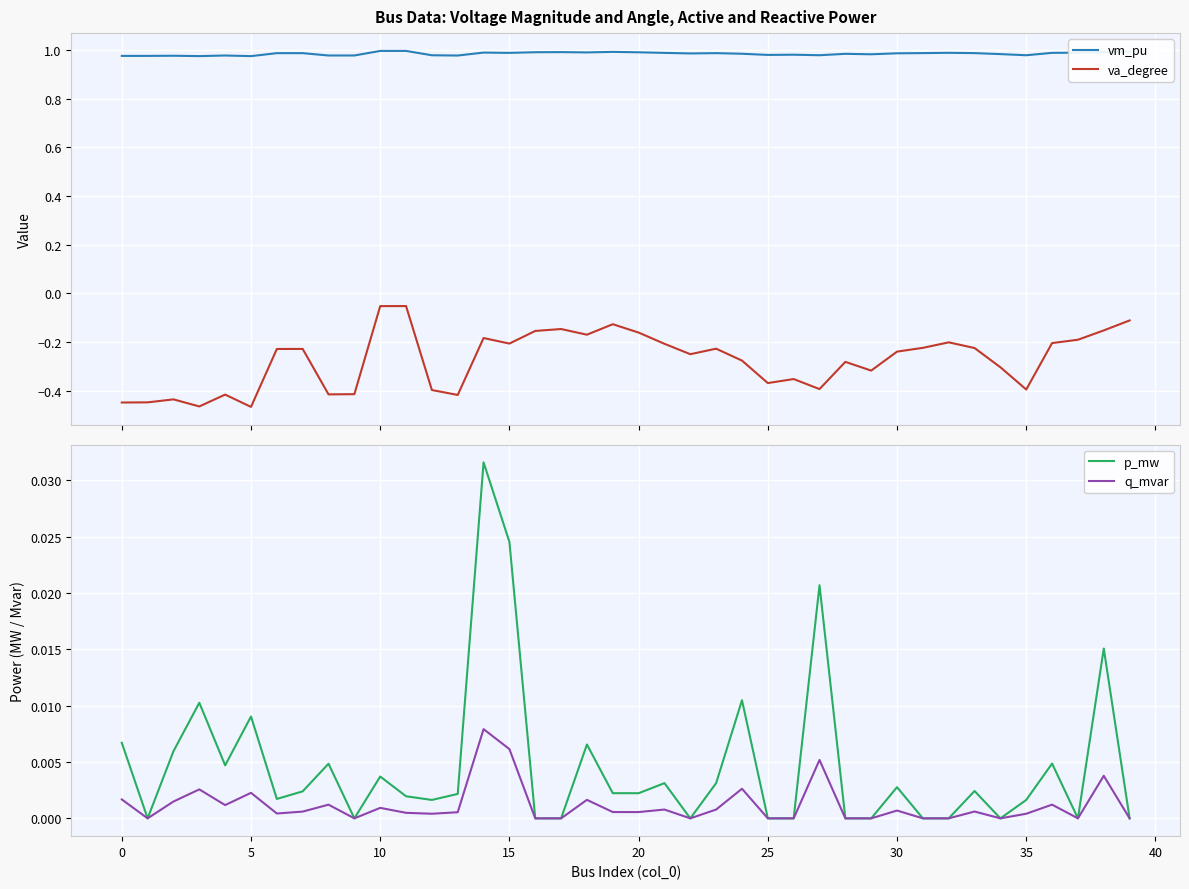

True or false: va_degree and vm_pu intersect in this chart.

False